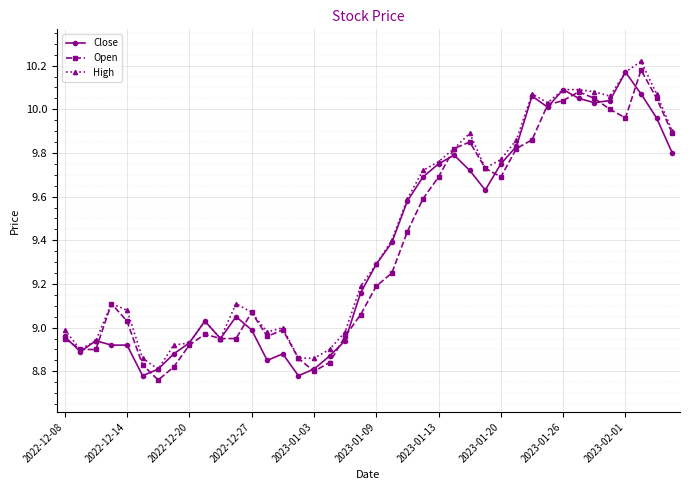

What is the difference between the maximum and second lowest values in the High series?

1.4